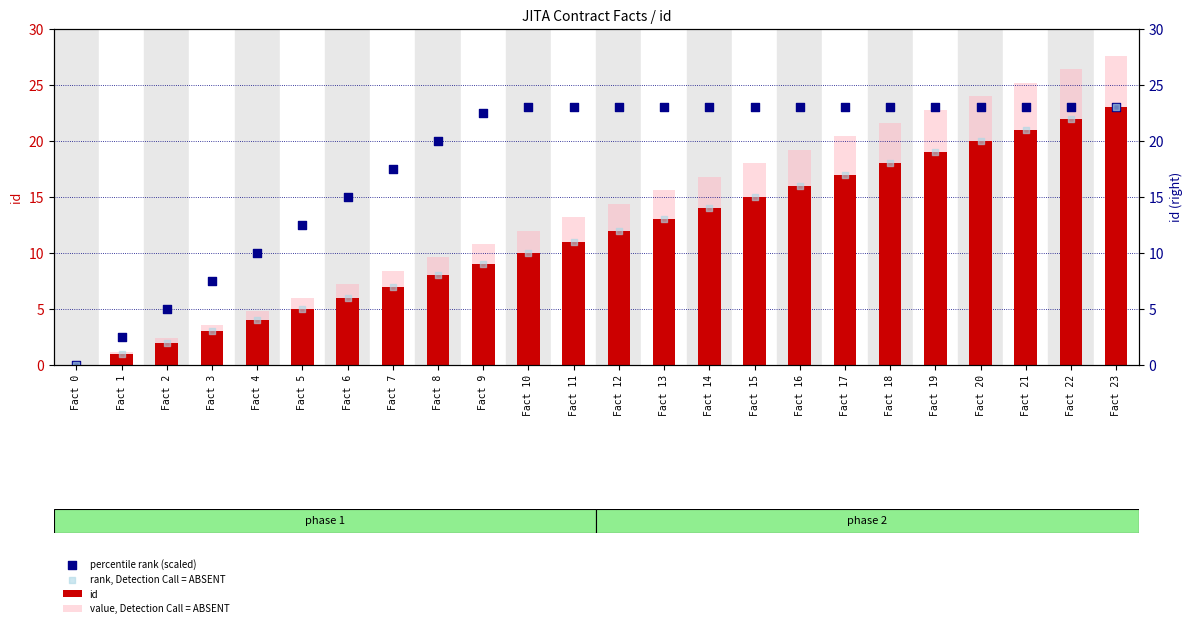

Which series contains the highest Y value?

value, Detection Call = ABSENT